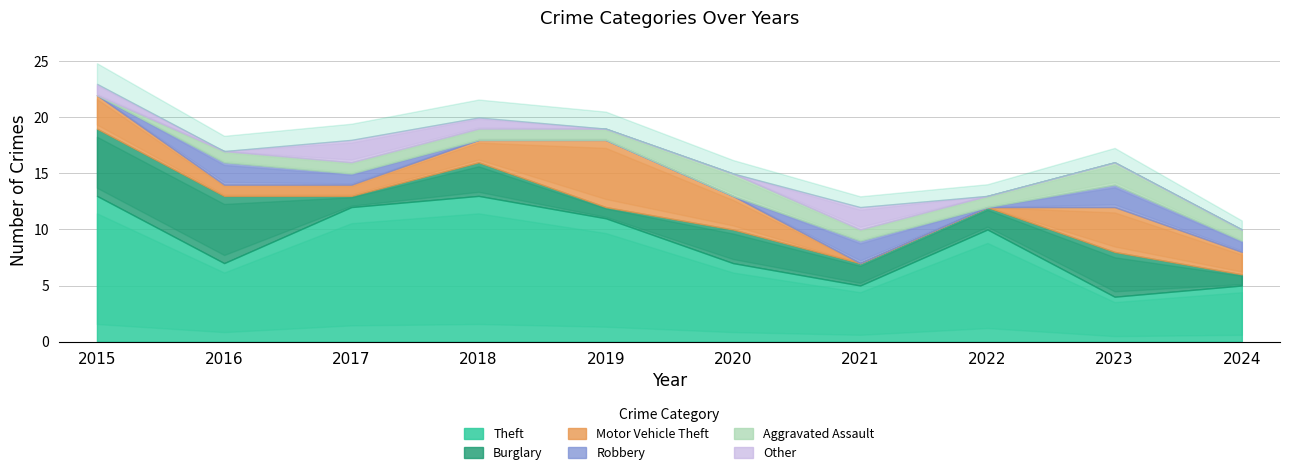

Is it true that Other equals -1 at 2024?

False